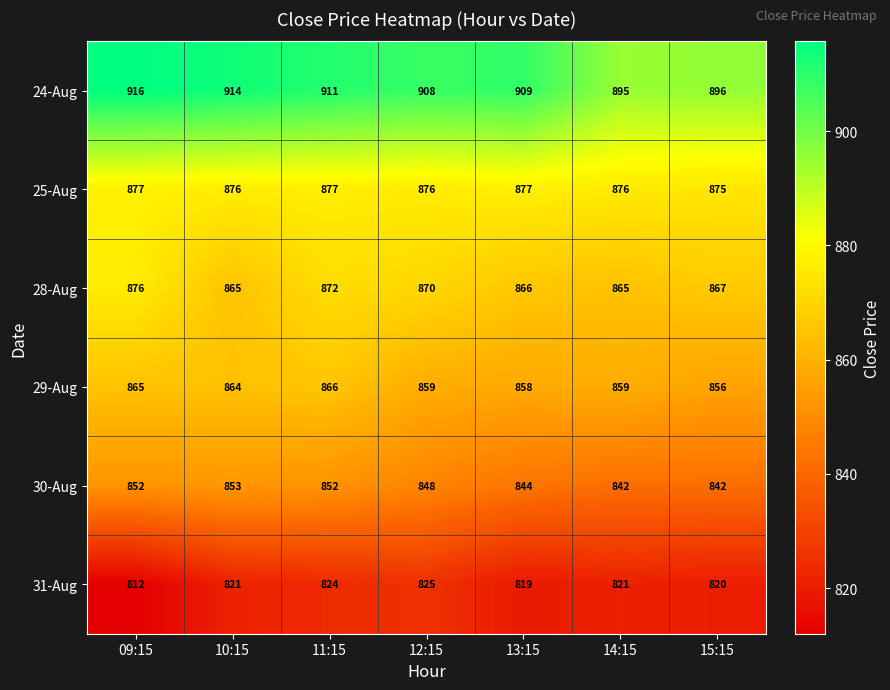

Count the number of data series in this chart.

6